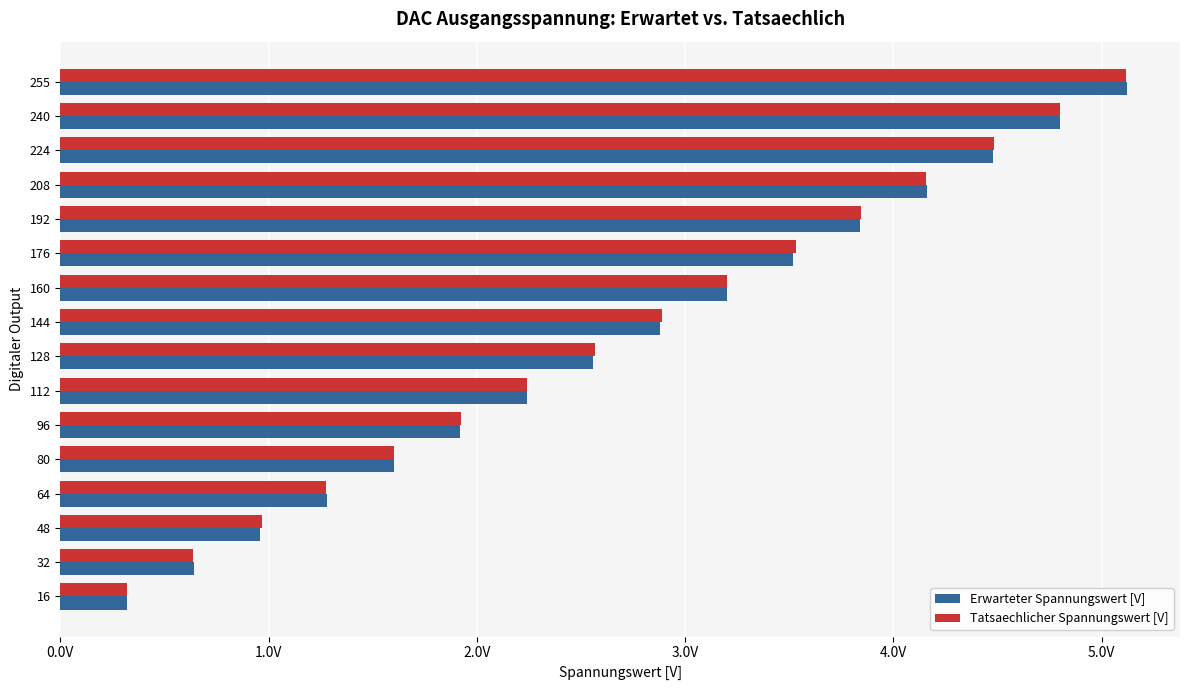

What are all the series names shown in the legend?

Erwarteter Spannungswert [V], Tatsaechlicher Spannungswert [V]